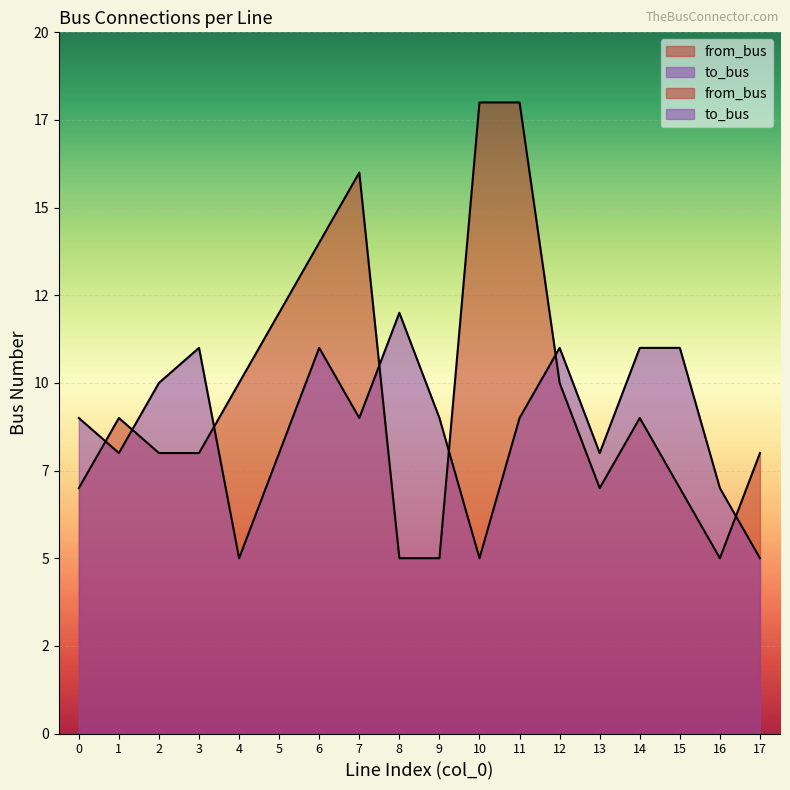

What is the difference between the highest and lowest values at 3?

3